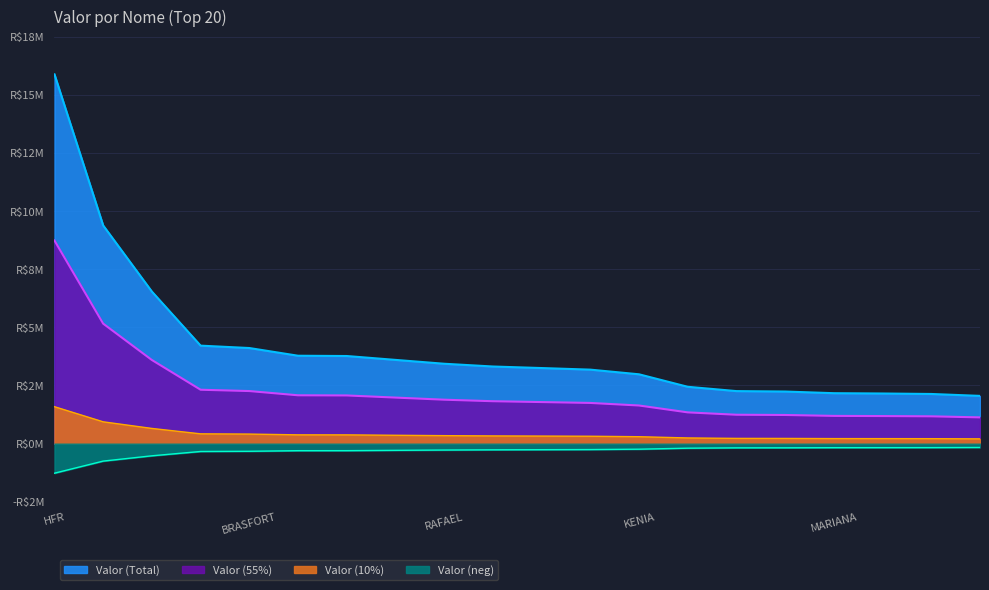

The value at MARIANA is 1654883.4. True or false?

False